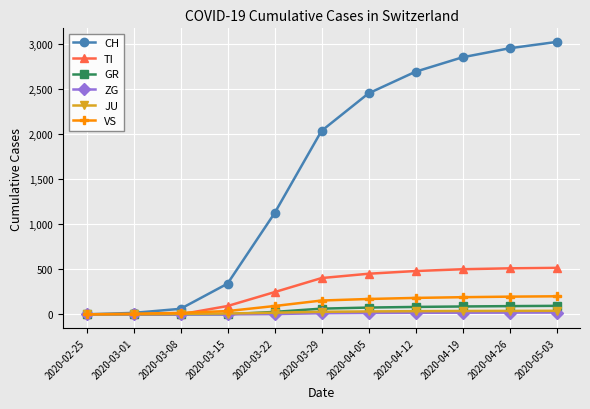

The value of TI at 2020-03-01 is 0. True or false?

True